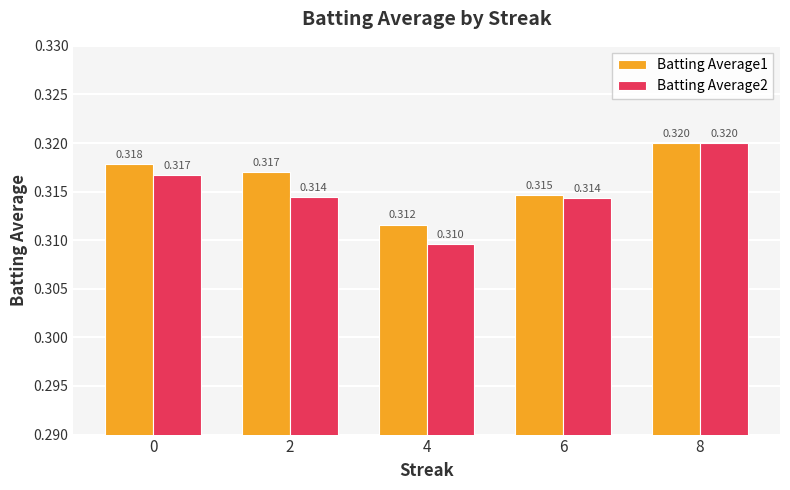

What are all the series names shown in the legend?

Batting Average1, Batting Average2